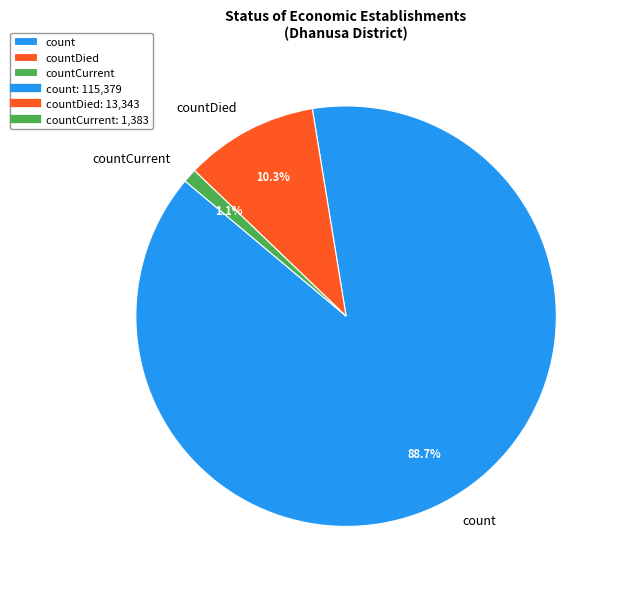

Is it true that count is 89% of the pie?

True